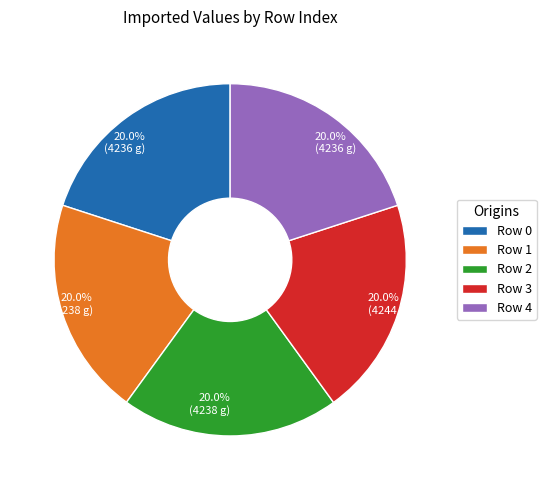

Approximately how many times larger is the value at Row 3 compared to Row 1?

1.0